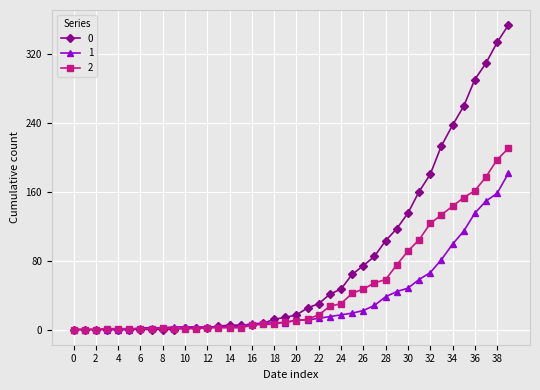

List the series in order of their peak value, highest first.

0, 2, 1